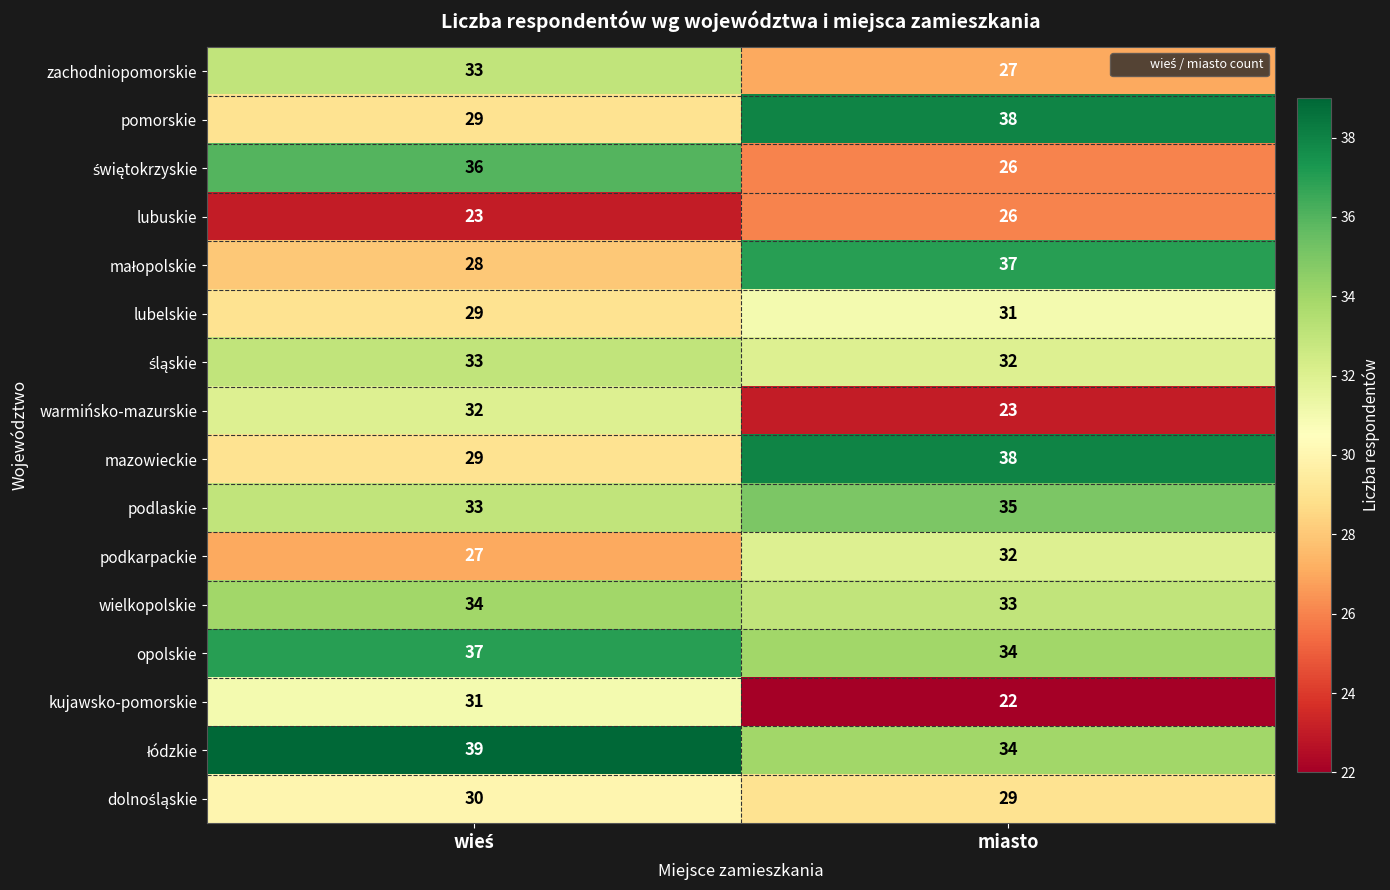

What is the difference between the maximum and minimum values in the zachodniopomorskie series?

6